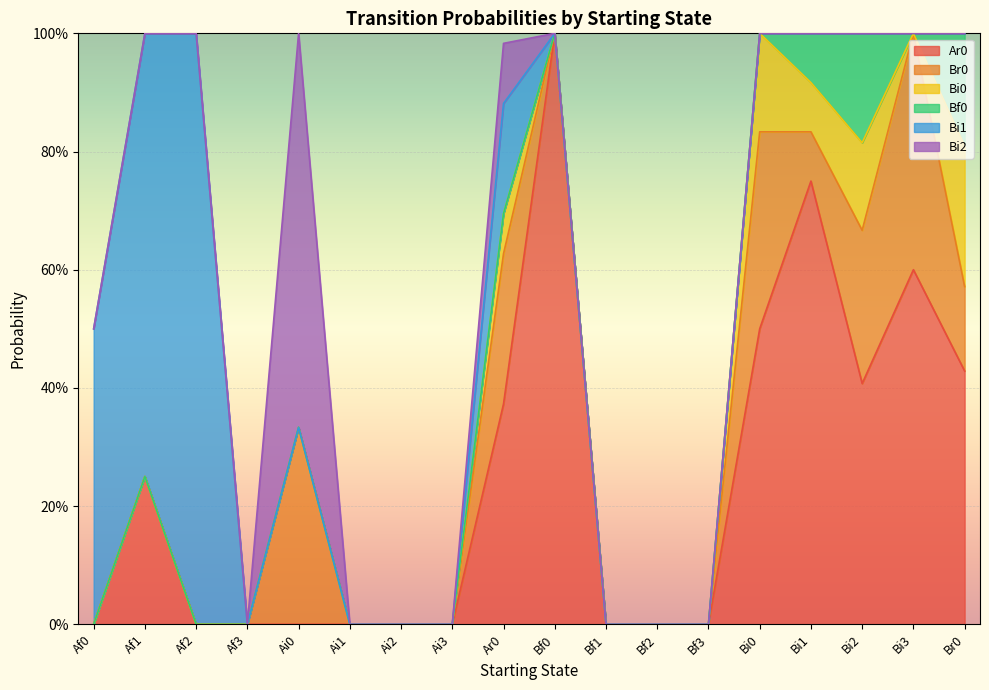

True or false: Bi1 and Bi0 cross at least once.

False